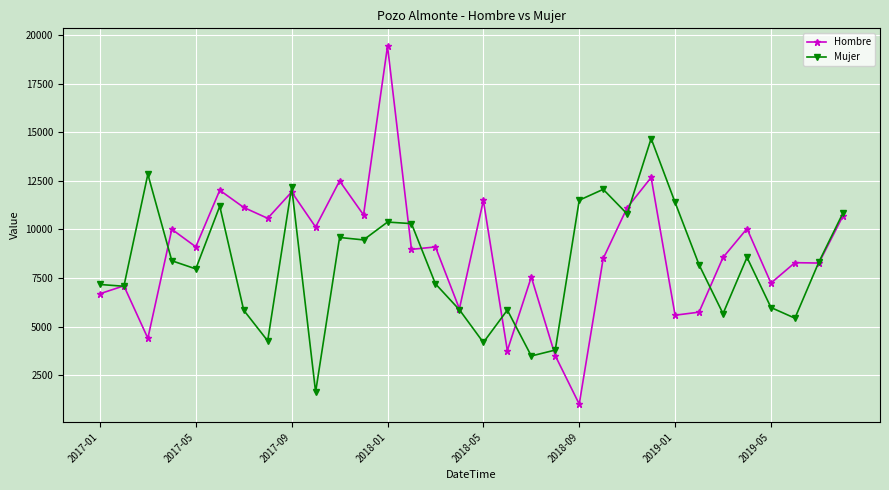

At how many categories does at least one series exceed 18687?

1